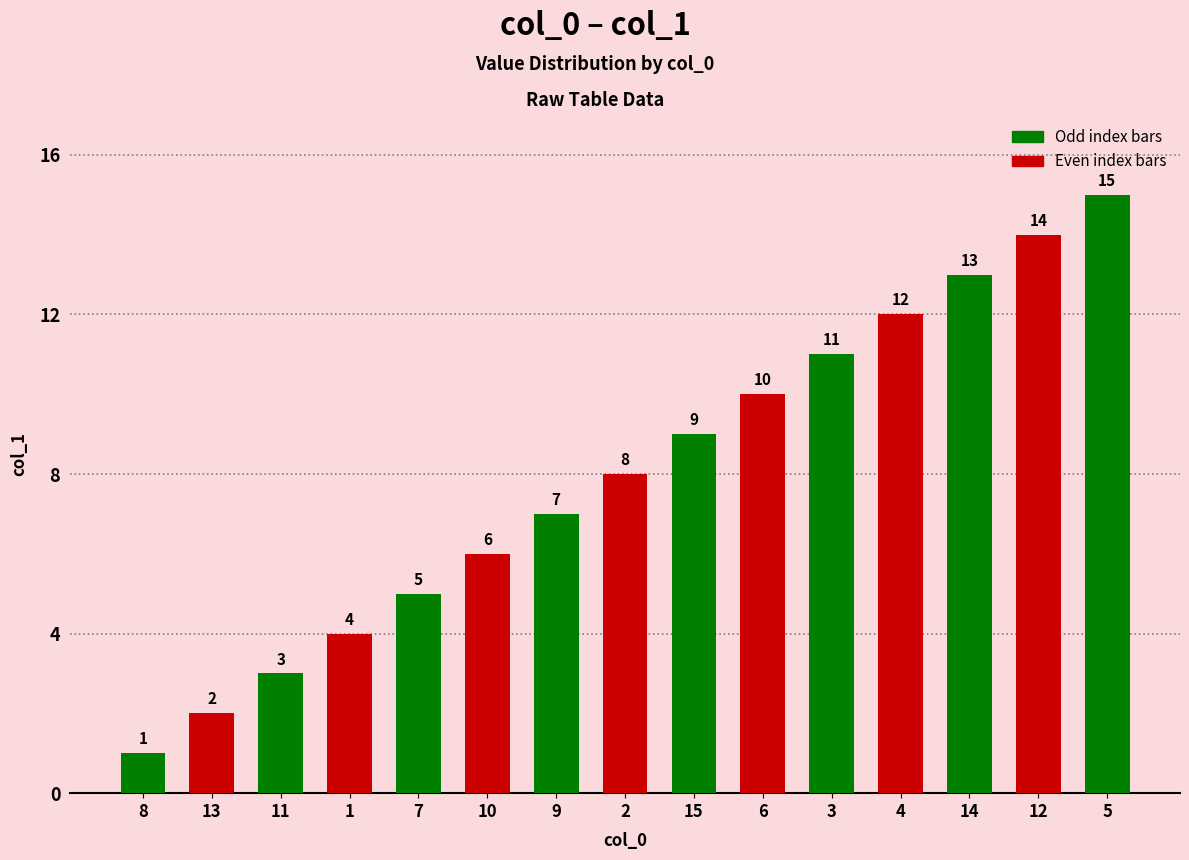

What is the label of the 10th bar from the left?

6